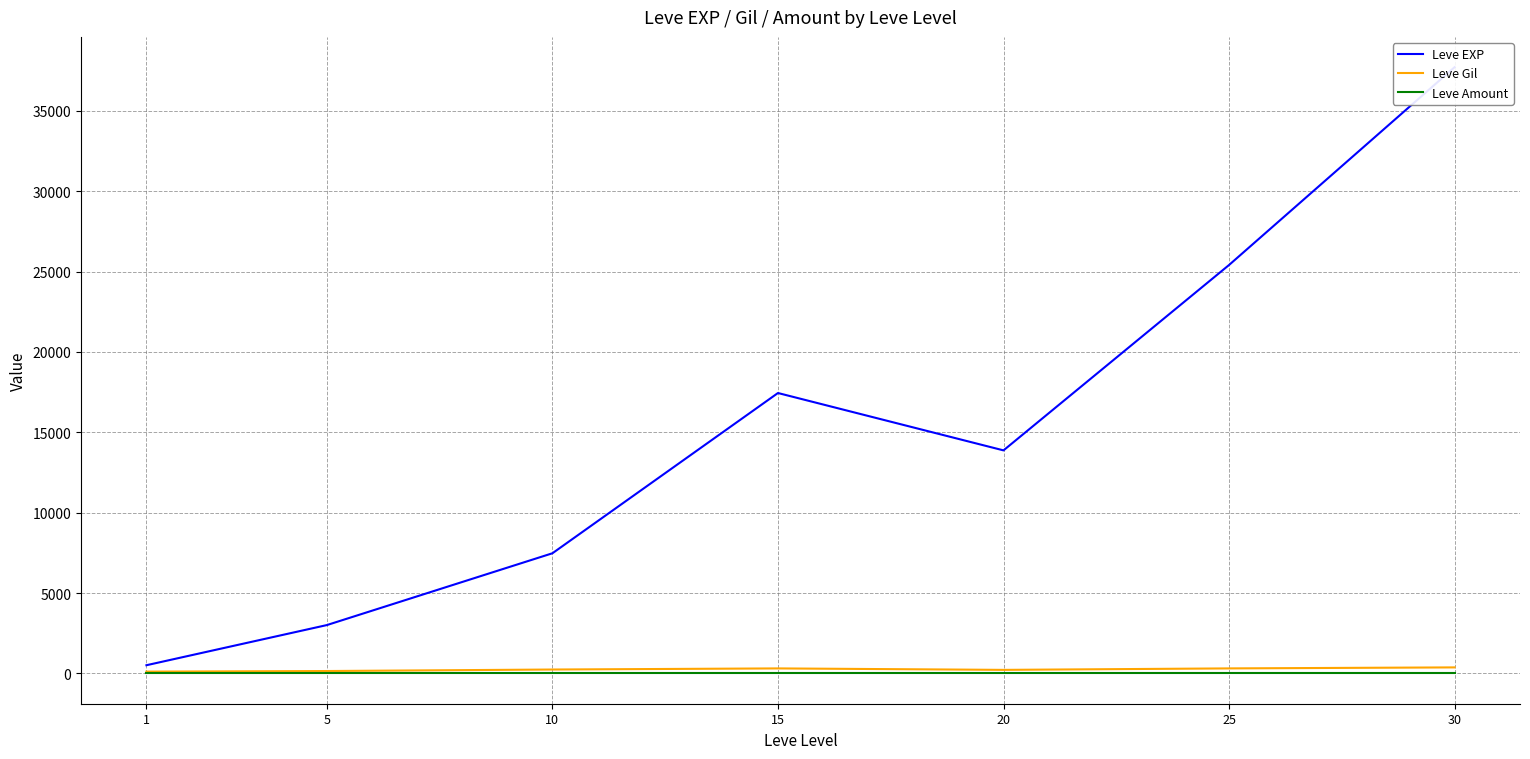

Is the value of Leve Gil at 20 greater than the value of Leve EXP at 20?

No